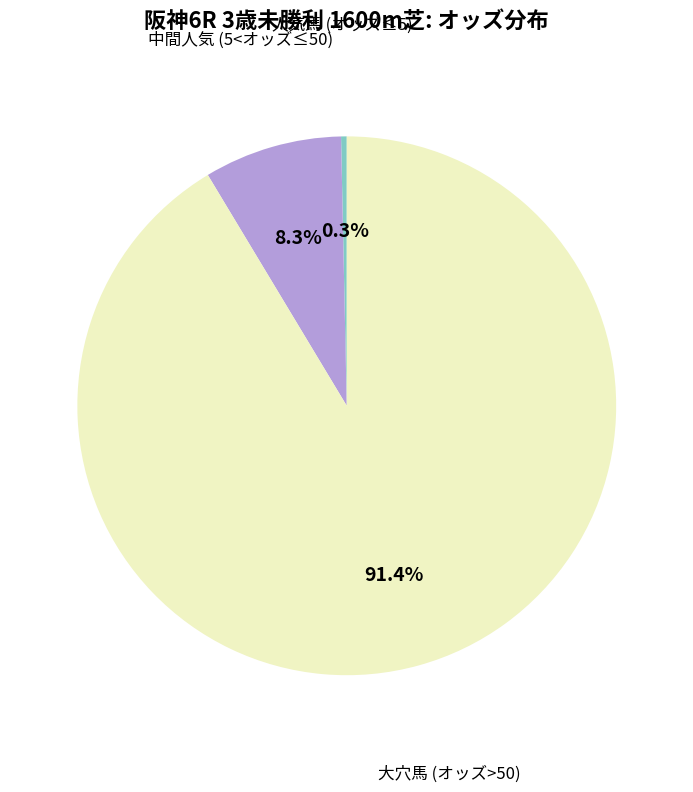

Is there any slice that represents more than half of the pie?

Yes